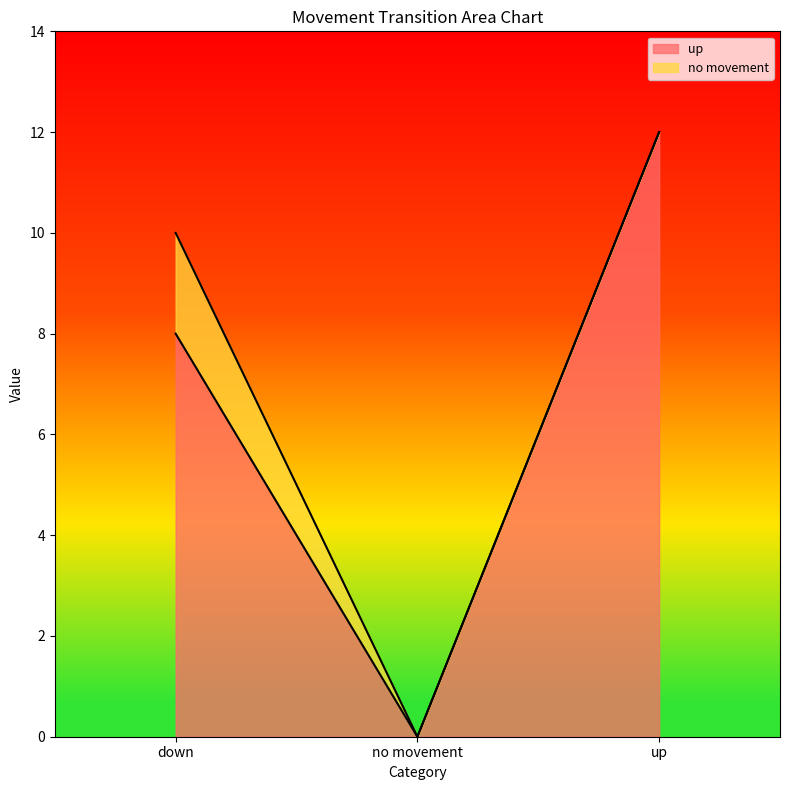

Reading right to left, what are the values for up?

up=12	no movement=0	down=8